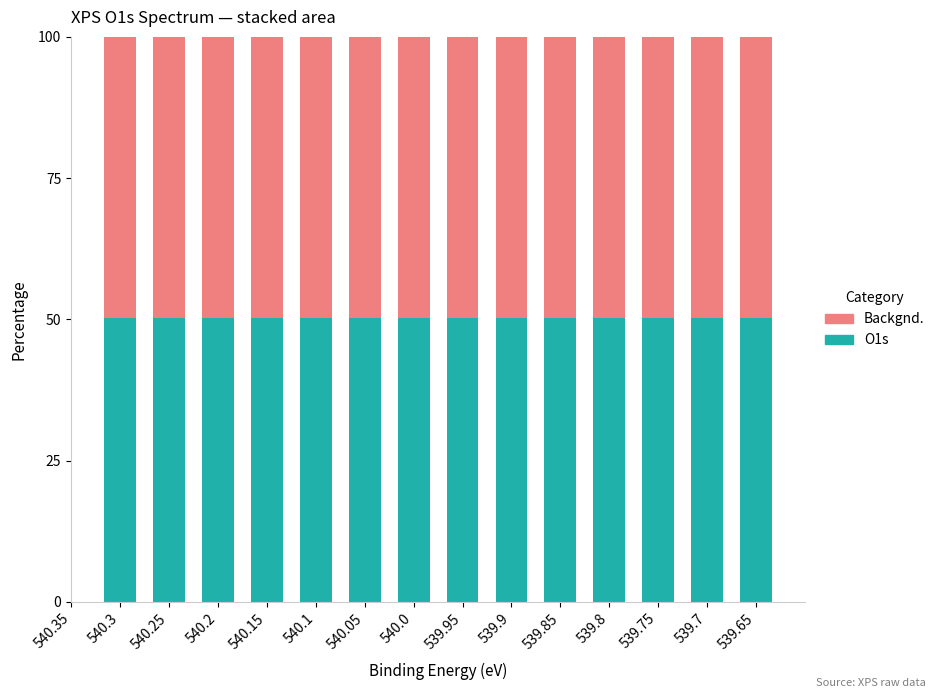

The value of O1s at 540.15 is 50.2. True or false?

True